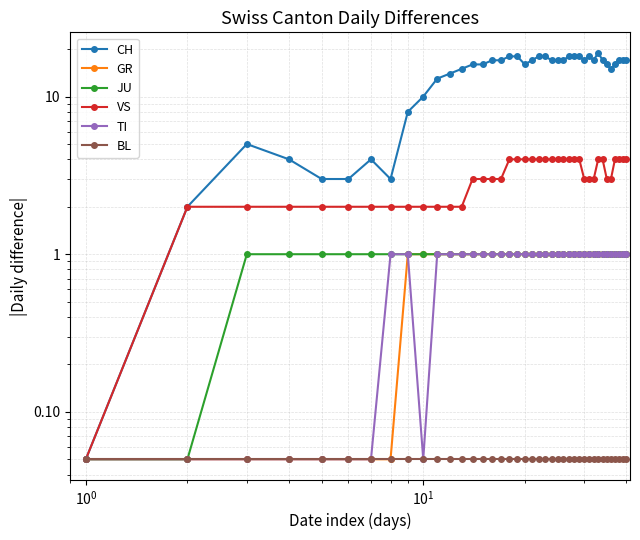

How many distinct data groups are displayed?

6